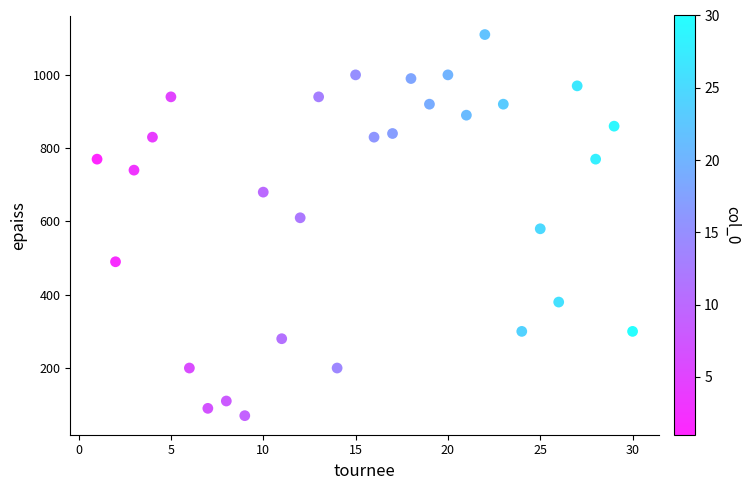

What is the range of X values (max minus min)?

29